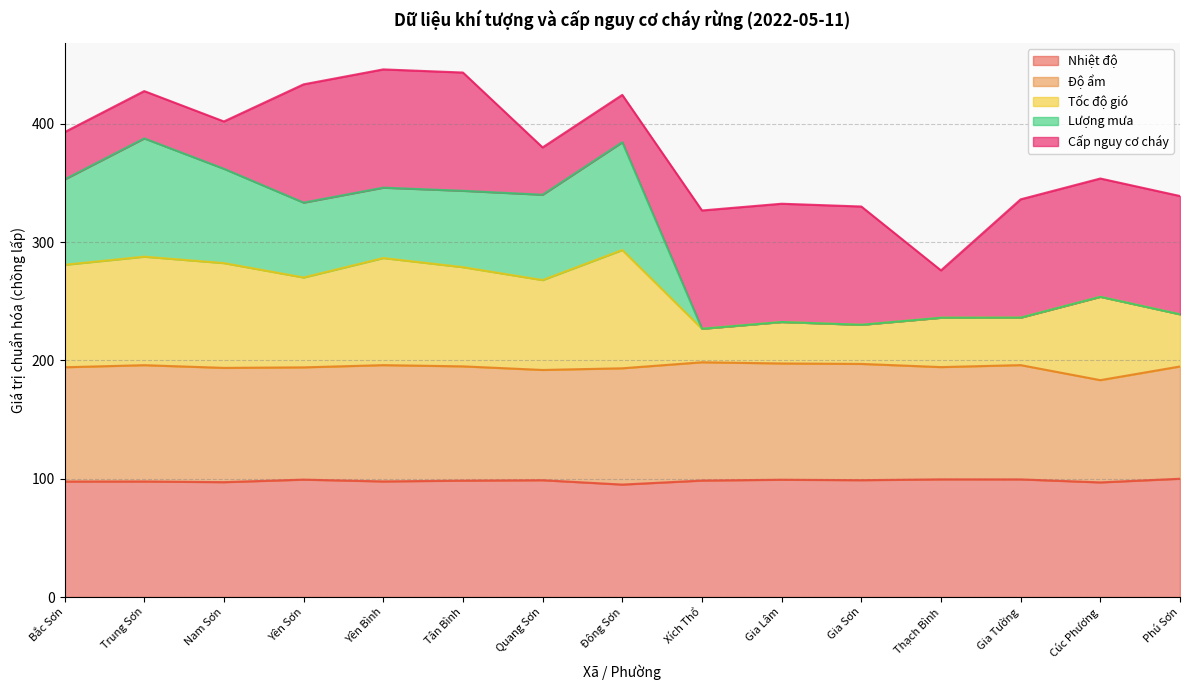

Where is the first local minimum for Nhiệt độ?

Nam Sơn